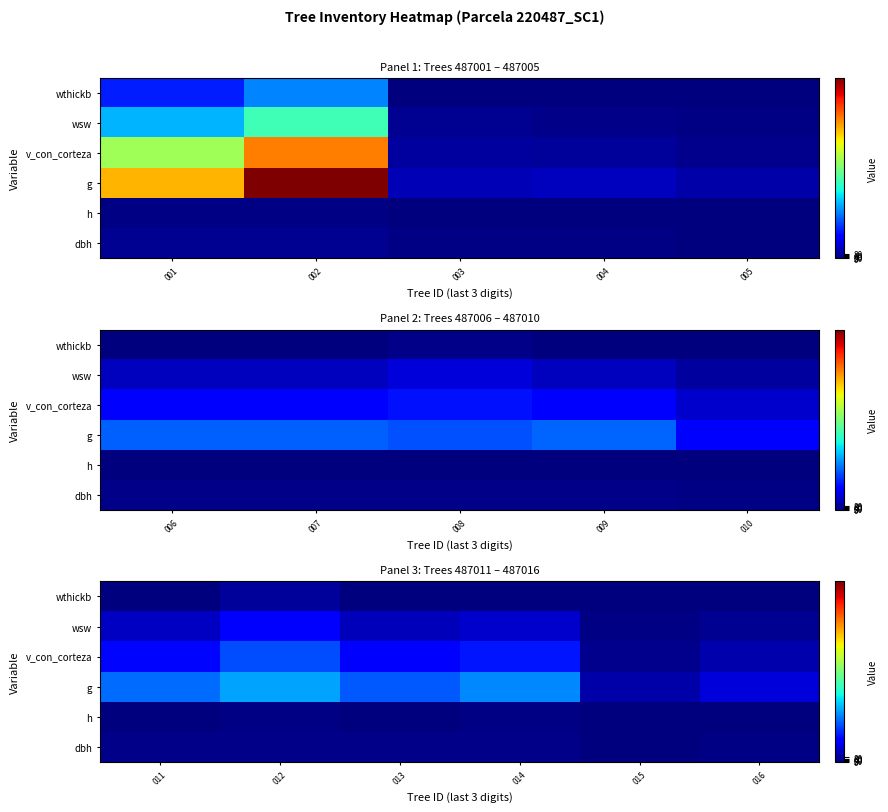

Which has a higher value, 014 or 015?

014